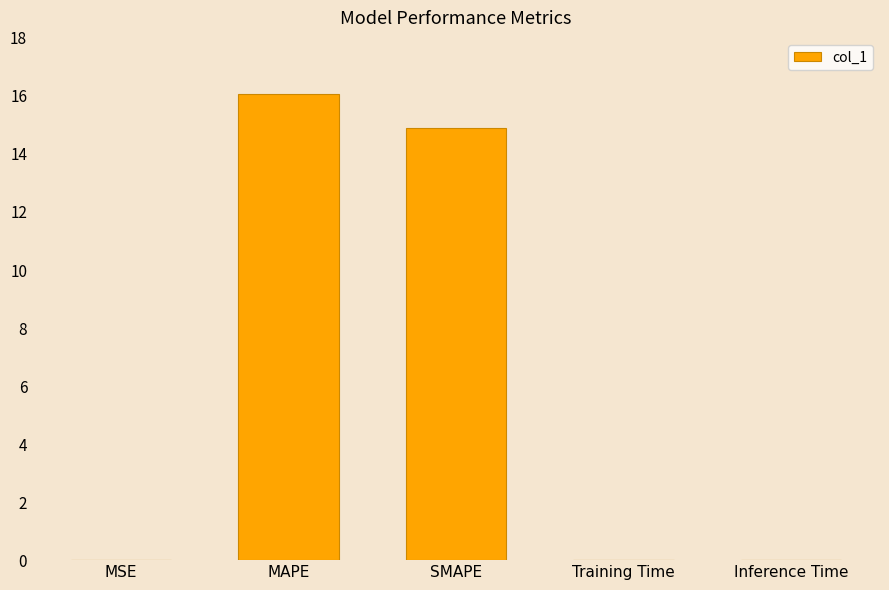

What is the sum of all values?

31.0